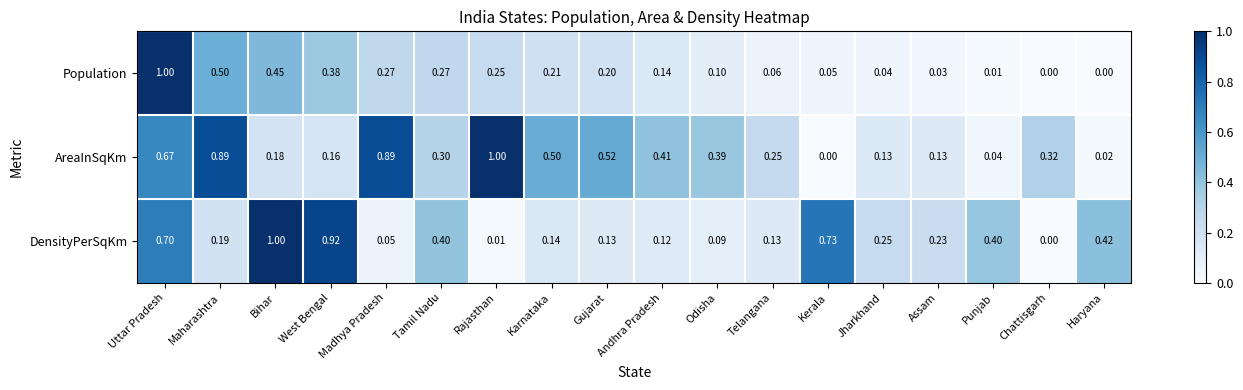

At which label does DensityPerSqKm reach its minimum?

Chattisgarh